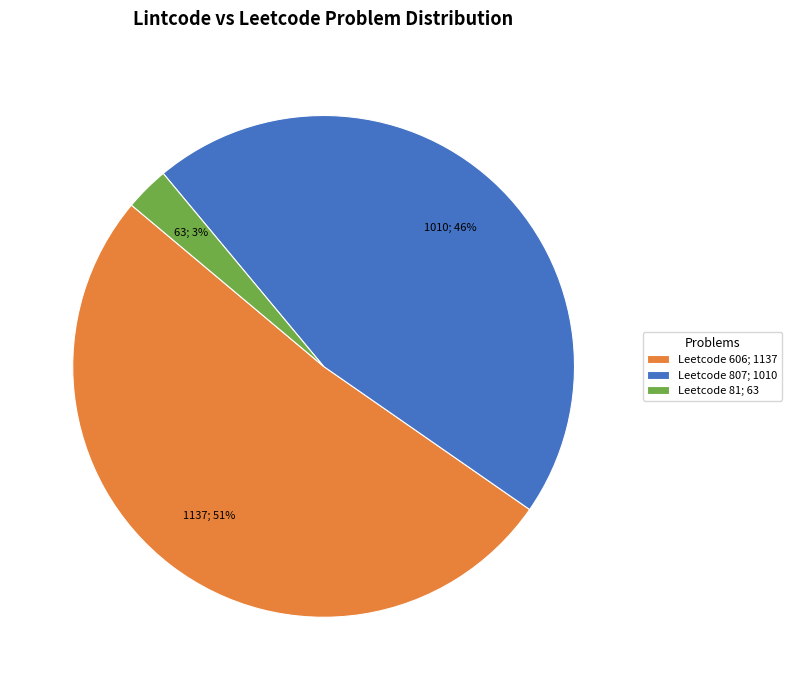

Which category accounts for the majority?

Leetcode 606; 1137